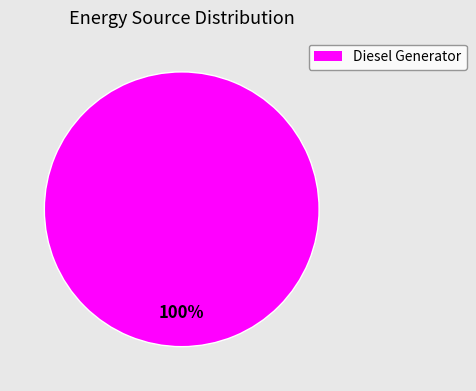

Does any single category account for the majority?

Yes